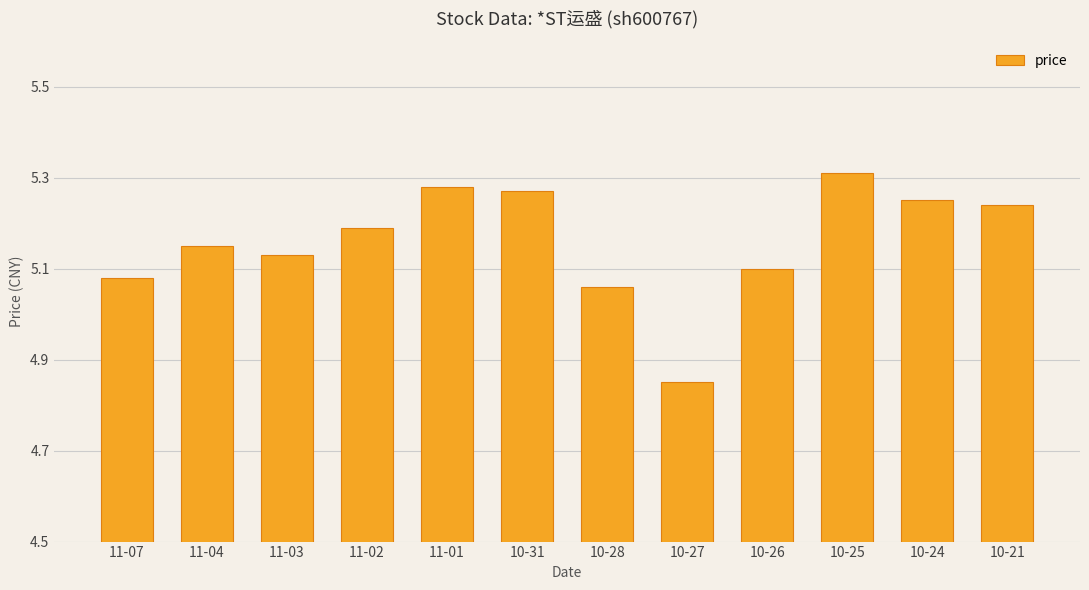

What is the label of the 12th bar from the right?

11-07